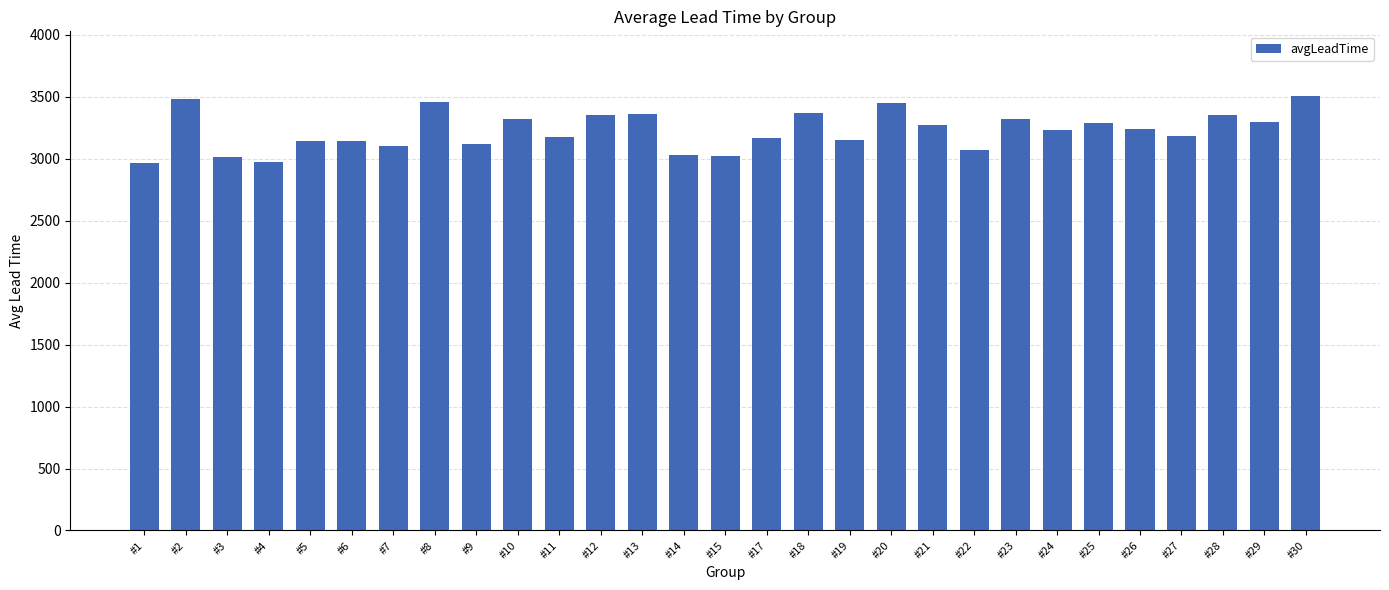

What is the average value?

3225.1